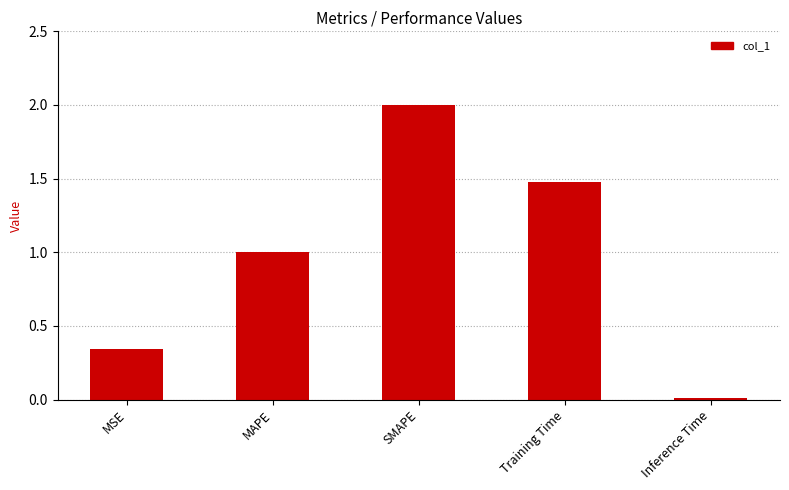

True or false: the data shows 1.0 at MAPE.

True